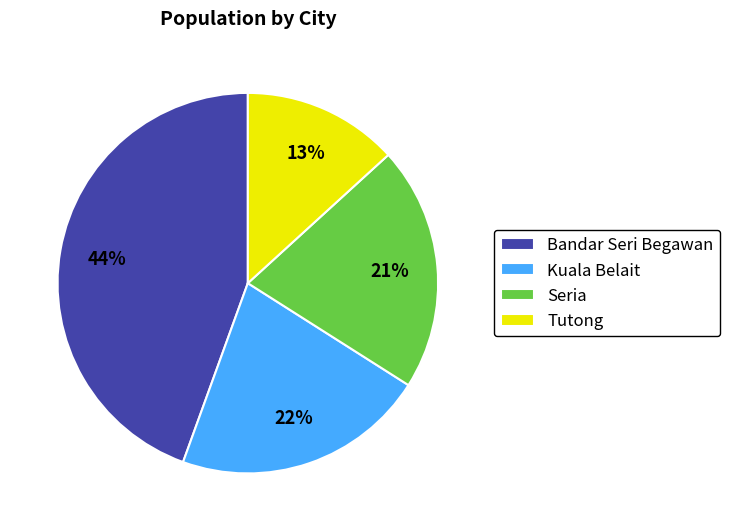

Rank the categories by value from lowest to highest.

Tutong, Seria, Kuala Belait, Bandar Seri Begawan